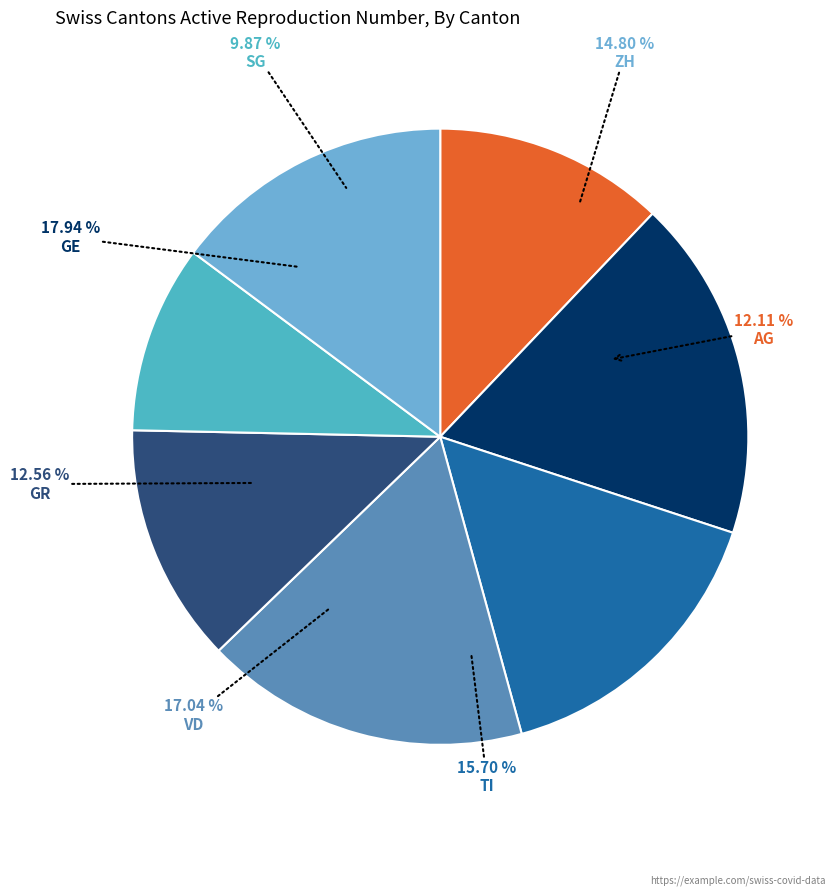

What is the ratio of the value at GR to the value at GE?

0.7